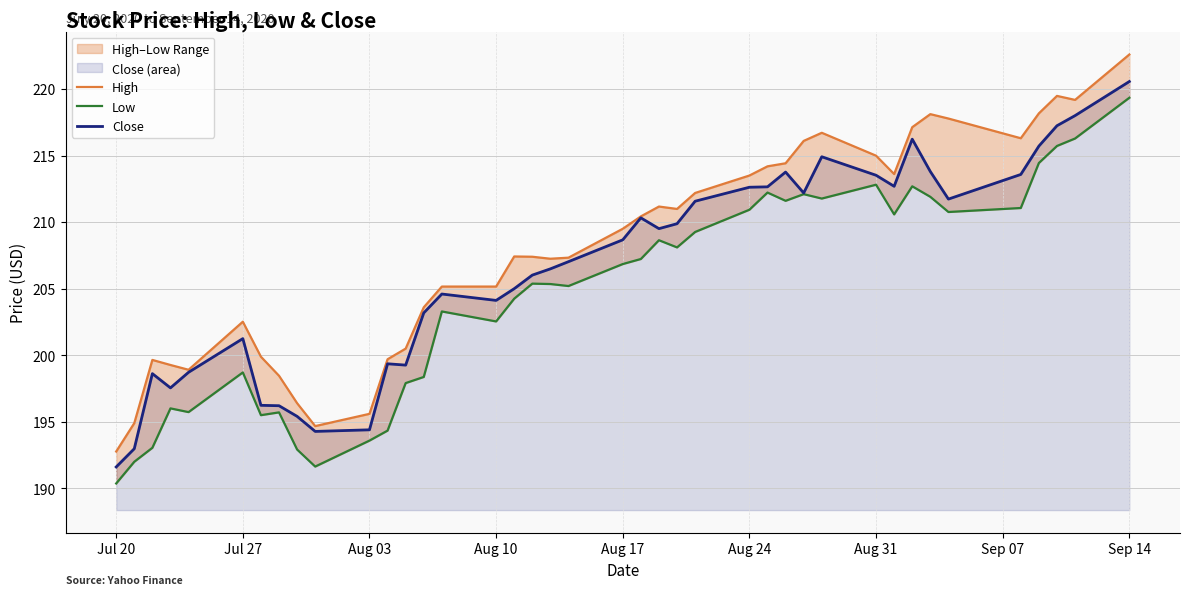

At which label does Close first exceed 208?

Aug 17